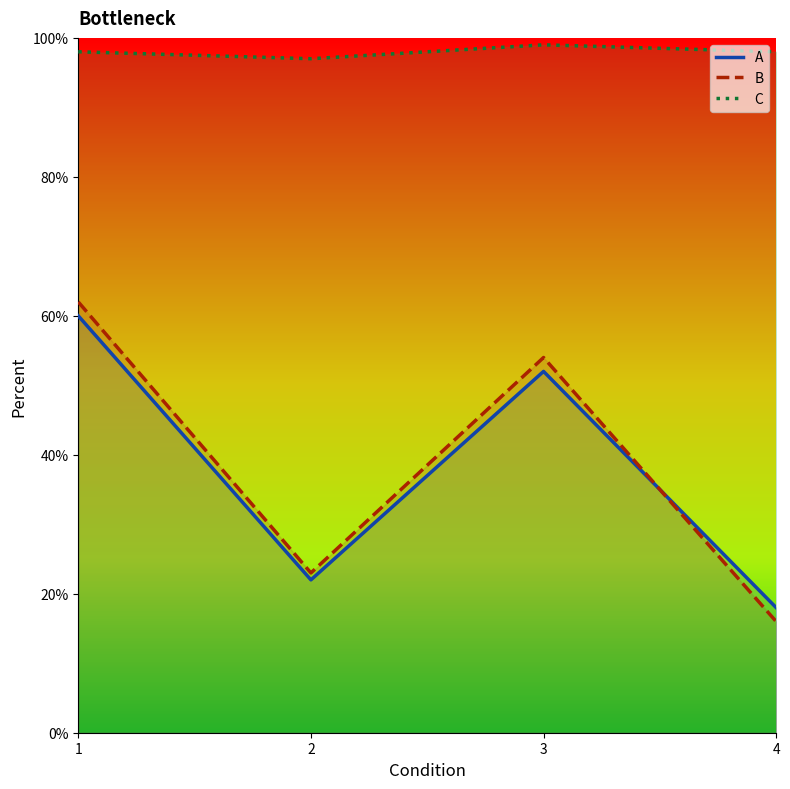

Reading left to right, transcribe all the data shown in this chart.

A: 60	22	52	18
B: 62	23	54	16
C: 98	97	99	98